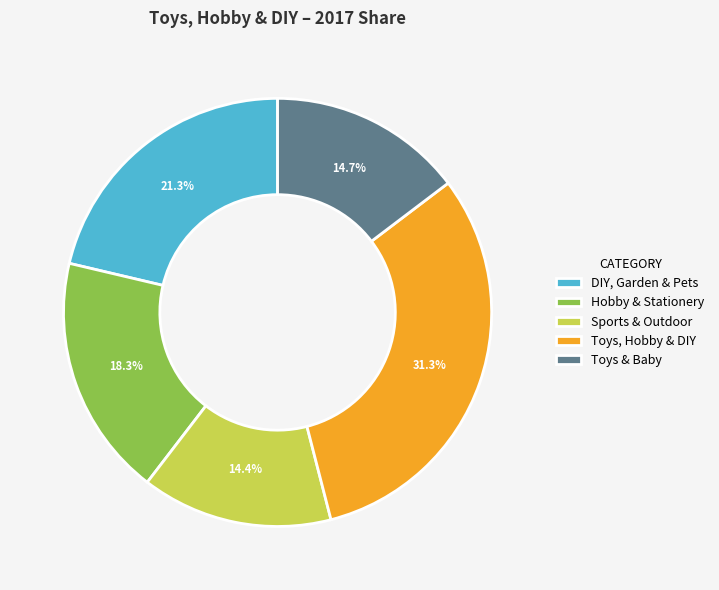

To the nearest percent, what percentage of the pie is DIY, Garden & Pets?

21%